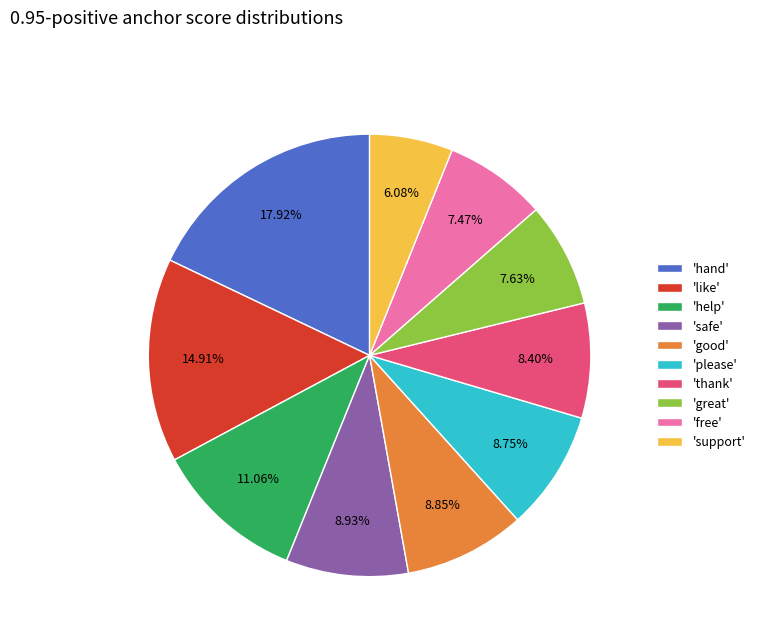

Does 'help' account for over 50% of the chart?

No